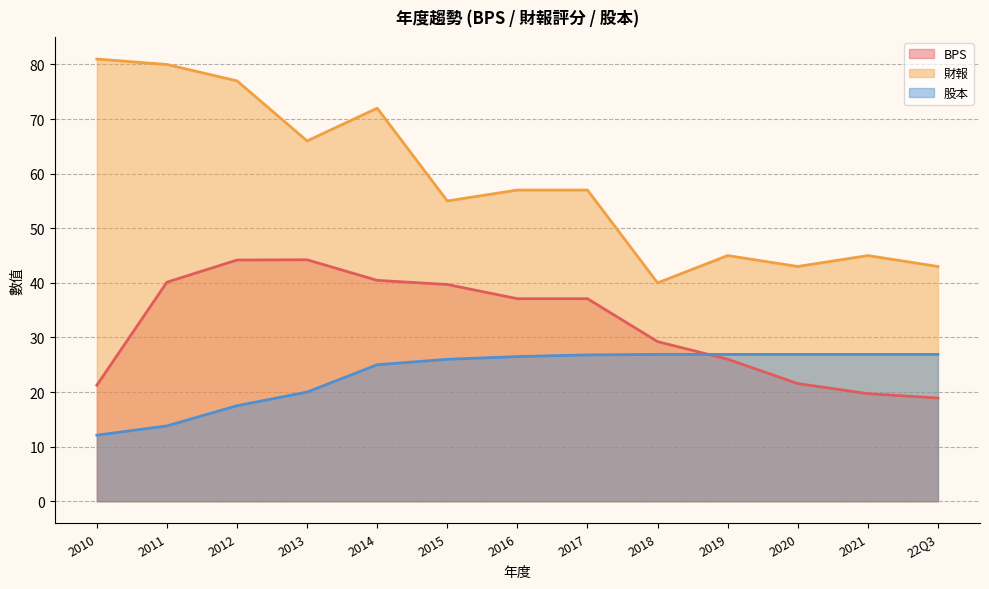

Which series changed the most between 2011 and 2021?

財報